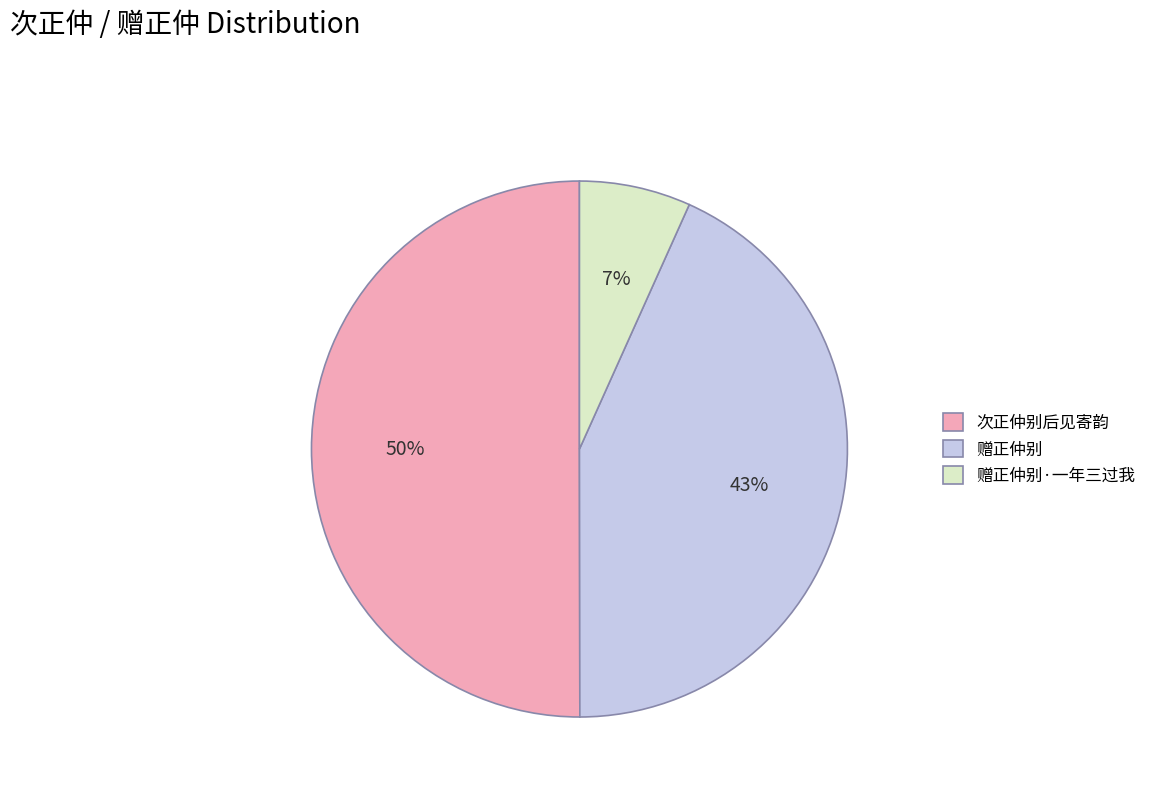

Is it true that 赠正仲别·一年三过我 is 7% of the pie?

True